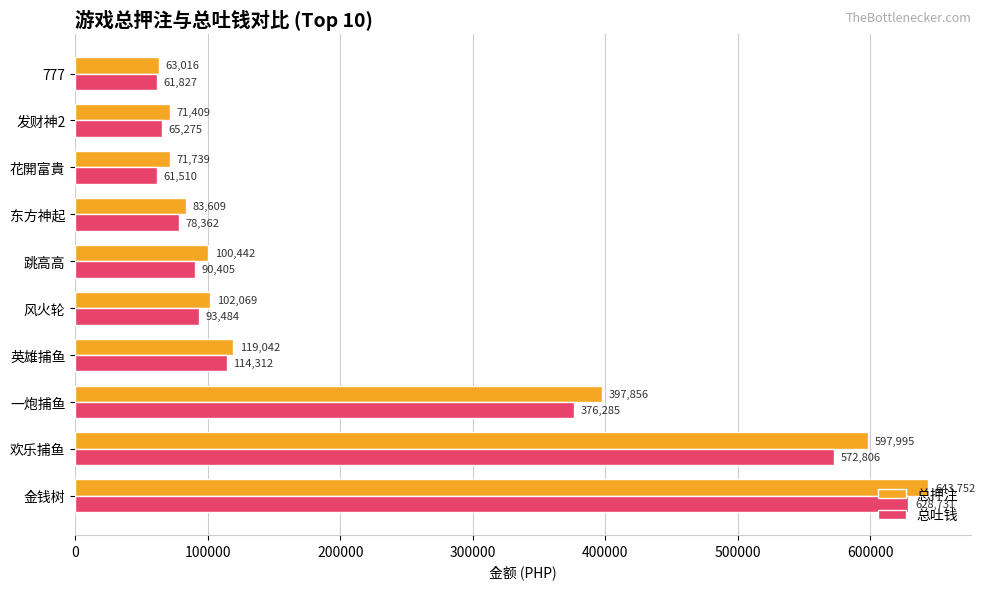

The value of 总押注 at 英雄捕鱼 is 119041.6. True or false?

True